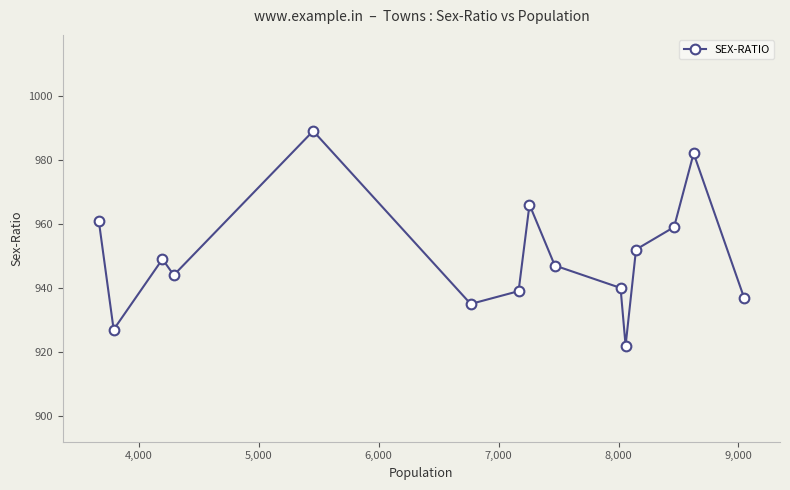

What is the minimum value shown in the chart?

922